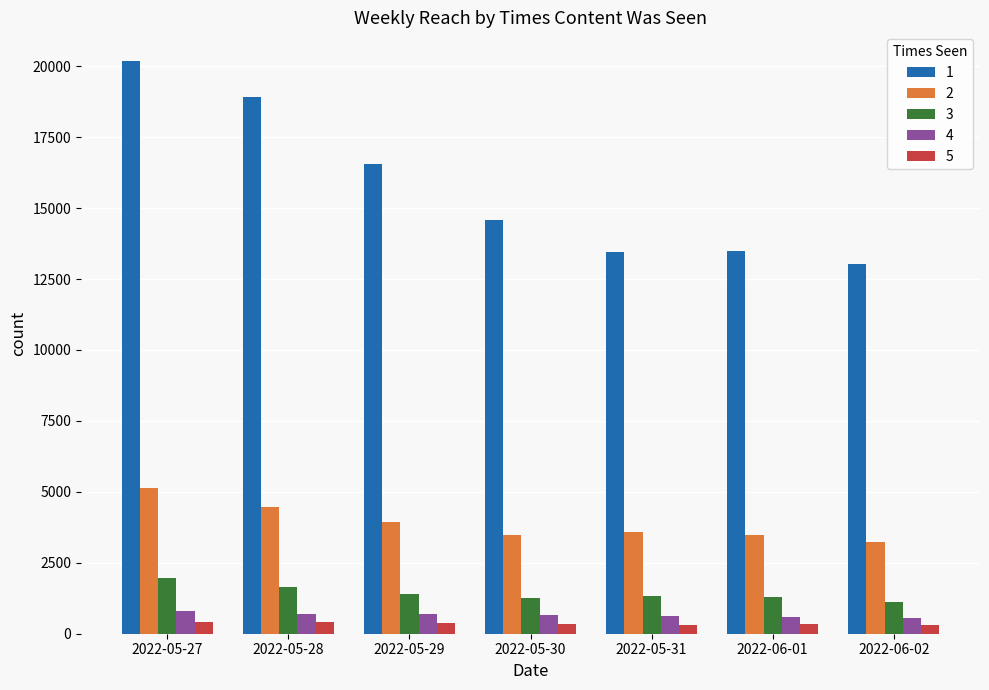

How many categories are shown in the chart?

7